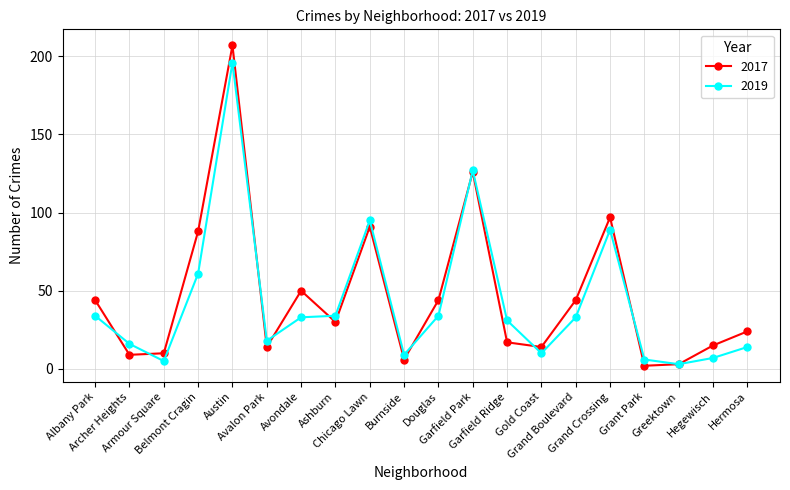

What is the highest value of the 2019 series?

196